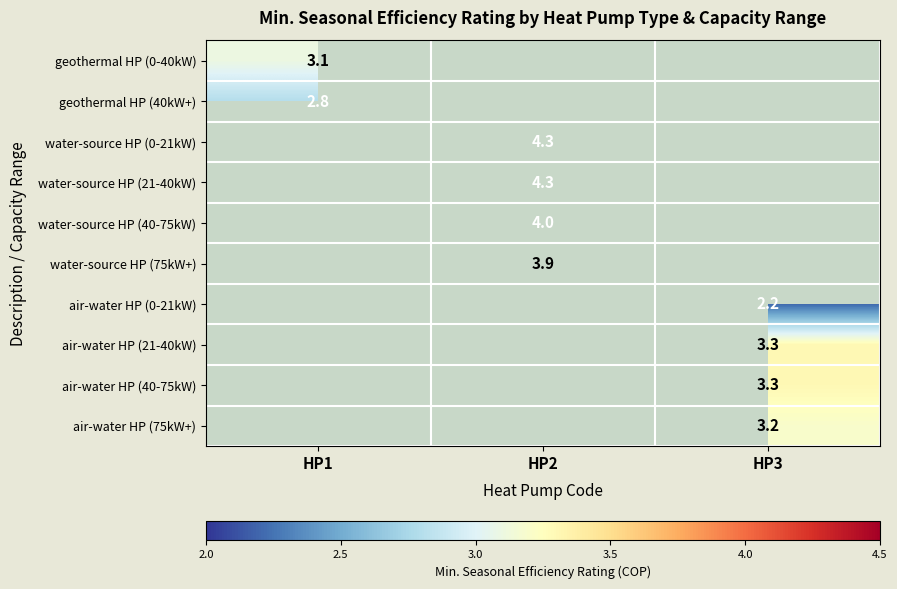

True or false: water-source HP (75kW+) has a value of 3.9 at HP2.

True